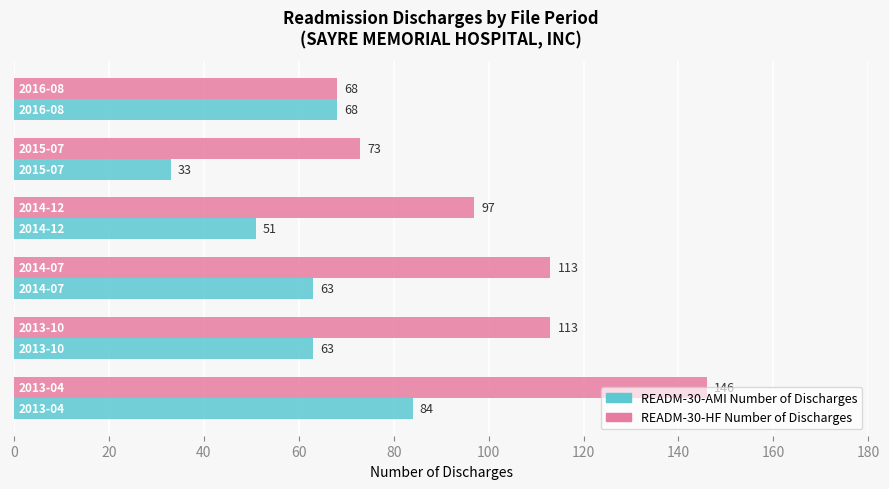

Count the number of data series in this chart.

2